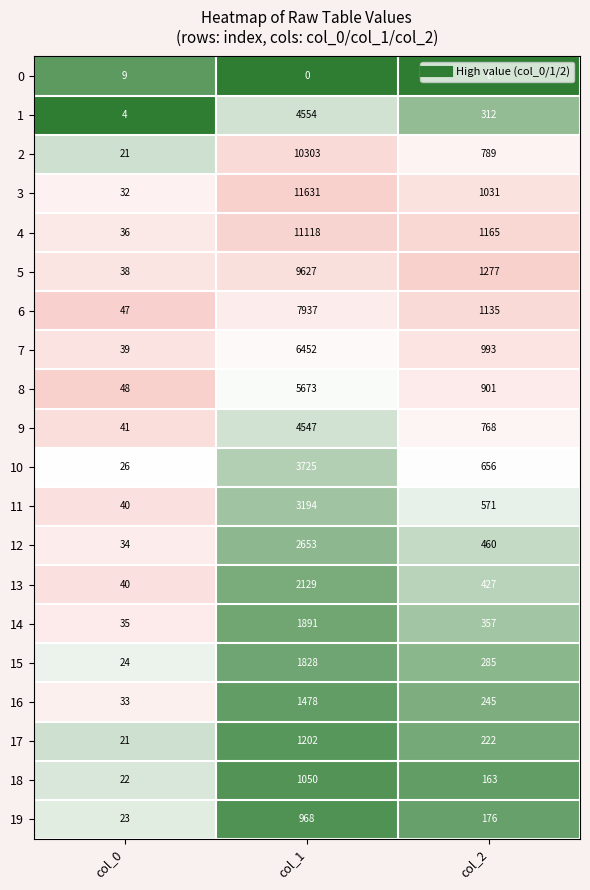

What is the difference between the 5 values at col_1 and col_0?

9589